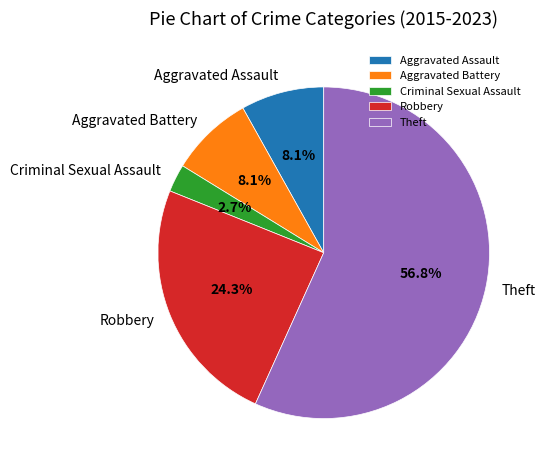

To the nearest percent, what is the average slice percentage?

20%